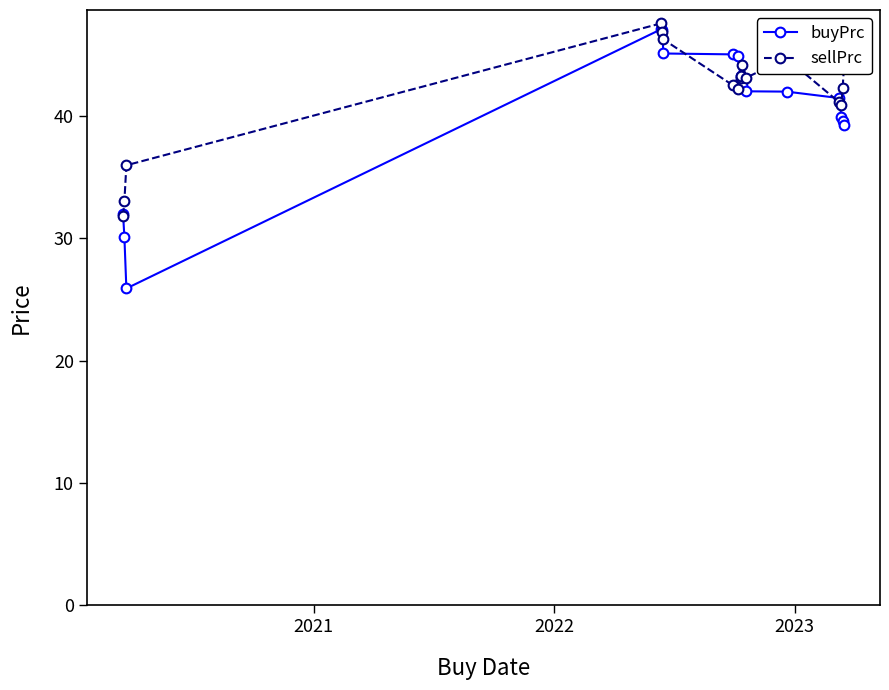

What is the value of the sellPrc point at the 6th from the left?

46.3